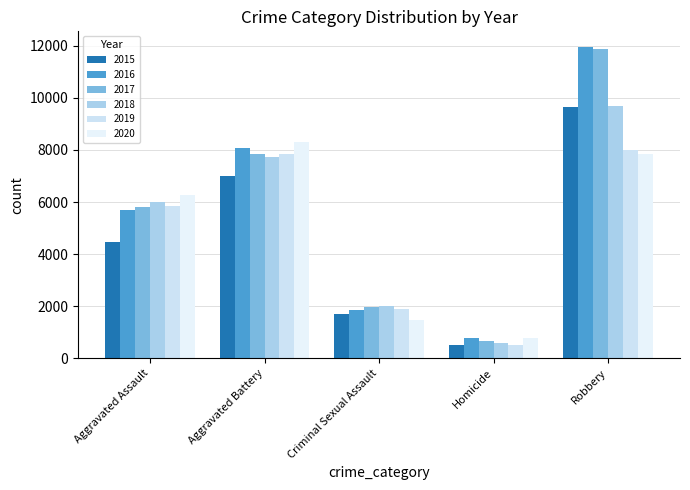

At which category does the chart reach its peak across all series?

Robbery